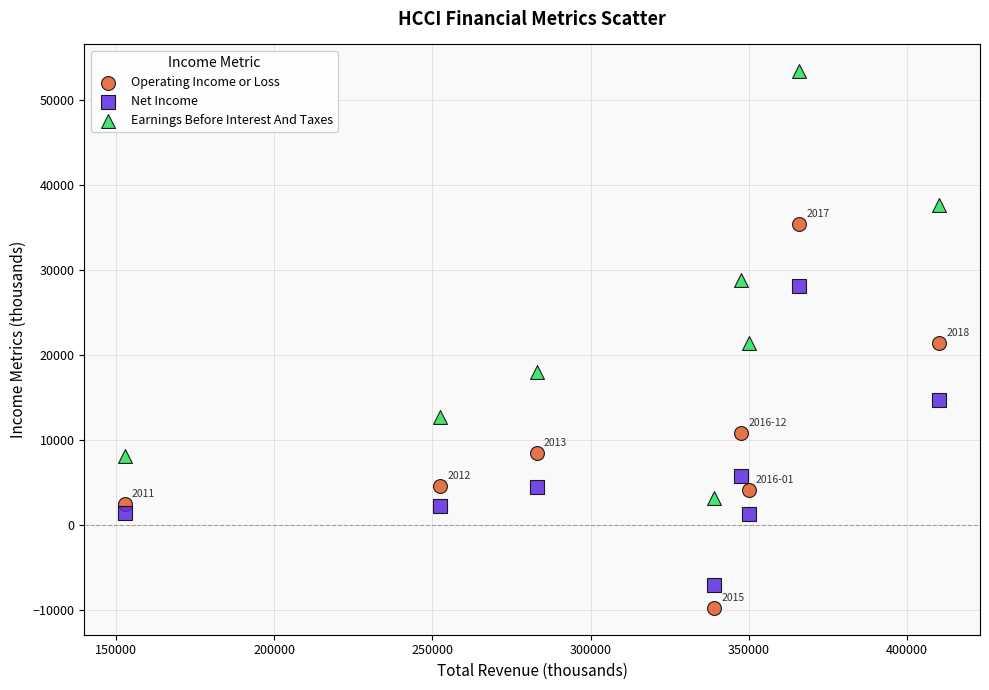

Which series contains the highest Y value?

Earnings Before Interest And Taxes